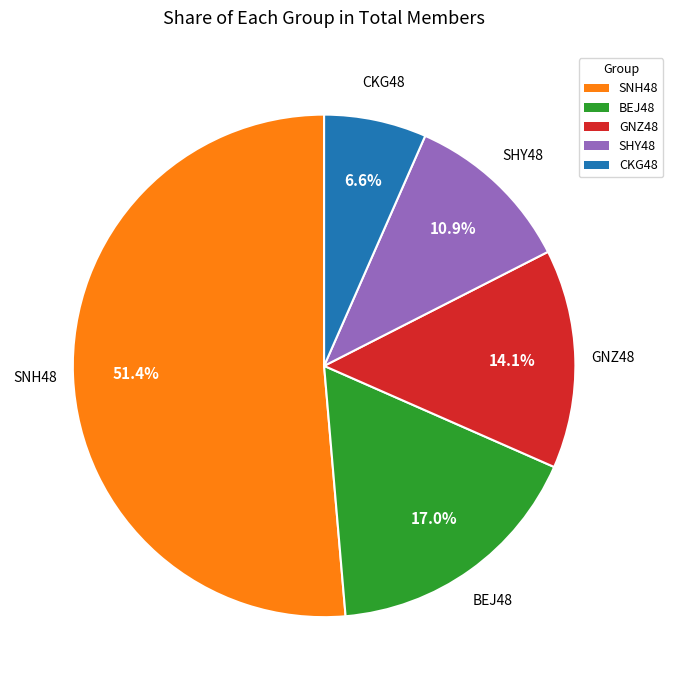

To the nearest percent, what percentage of the pie is SNH48?

51%